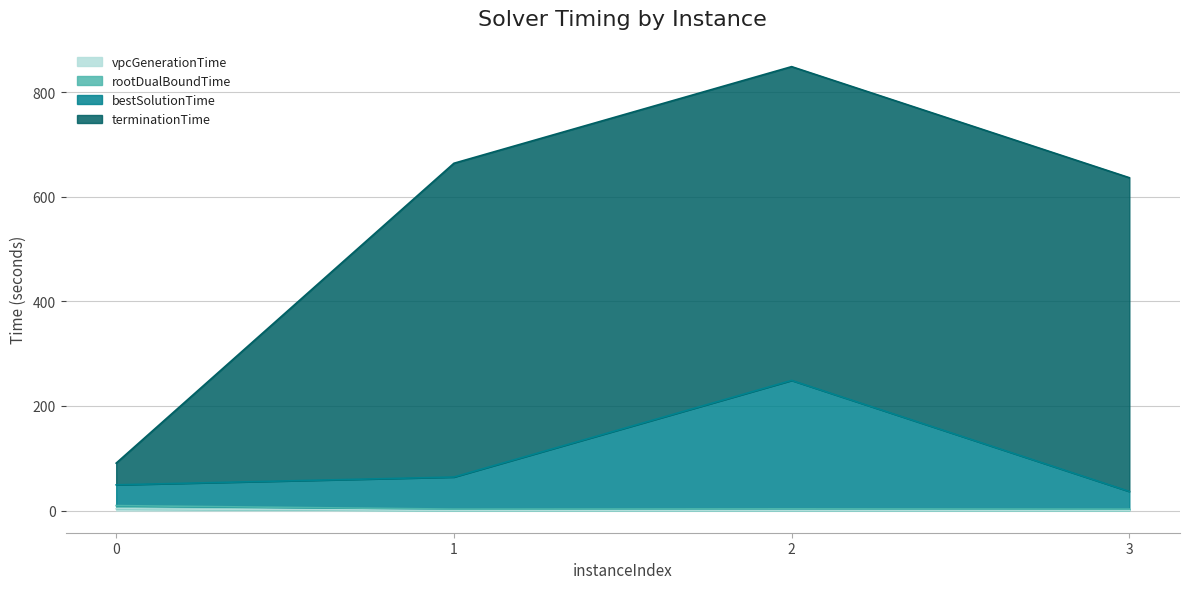

Where is rootDualBoundTime nearest to the value 6?

2